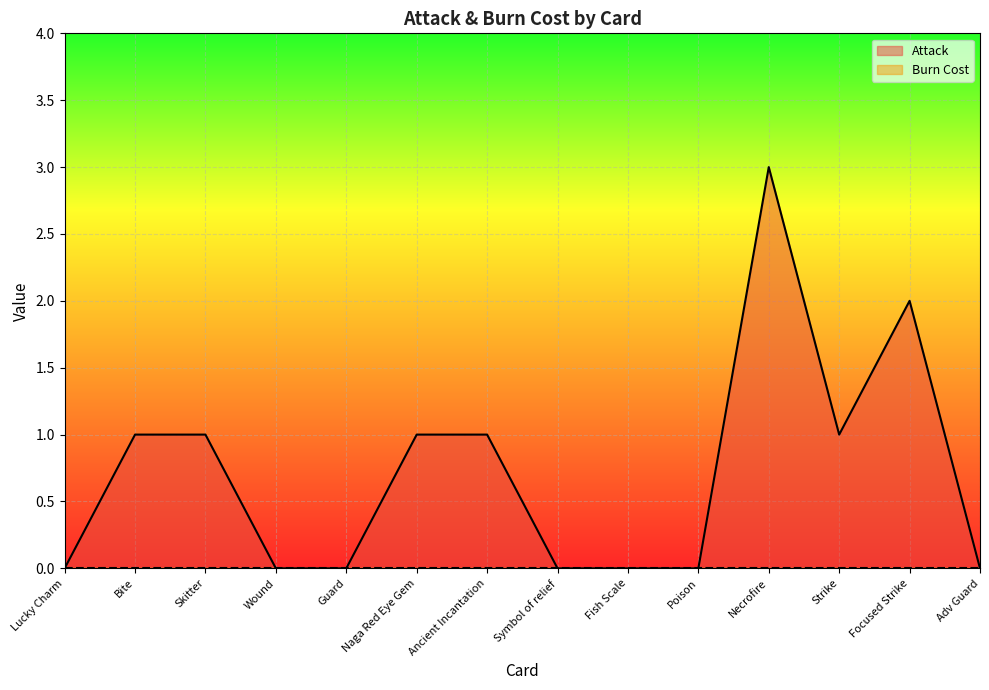

What is the greatest value displayed?

3